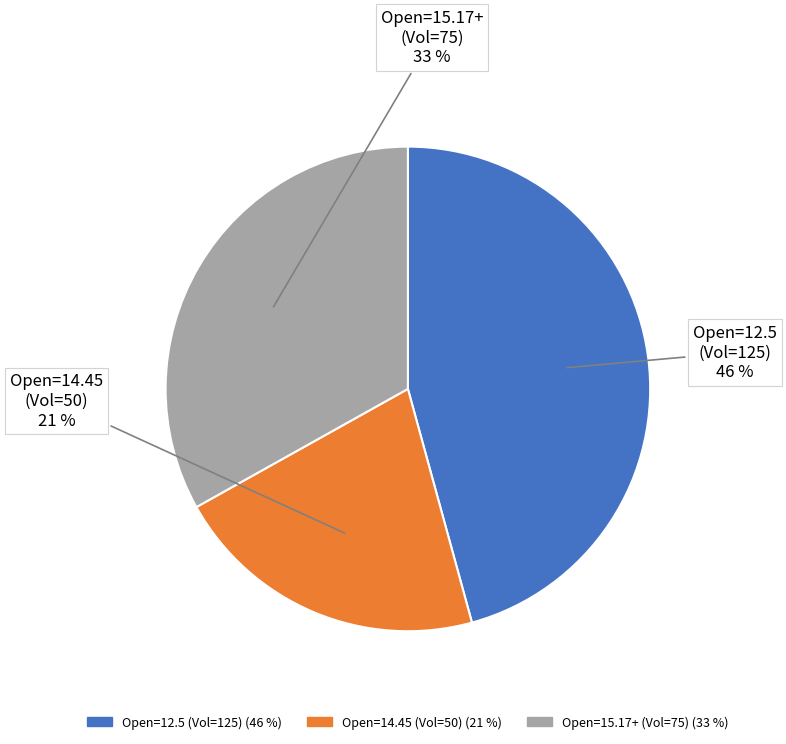

To the nearest percent, what is the difference between the largest and smallest slice percentages?

25%